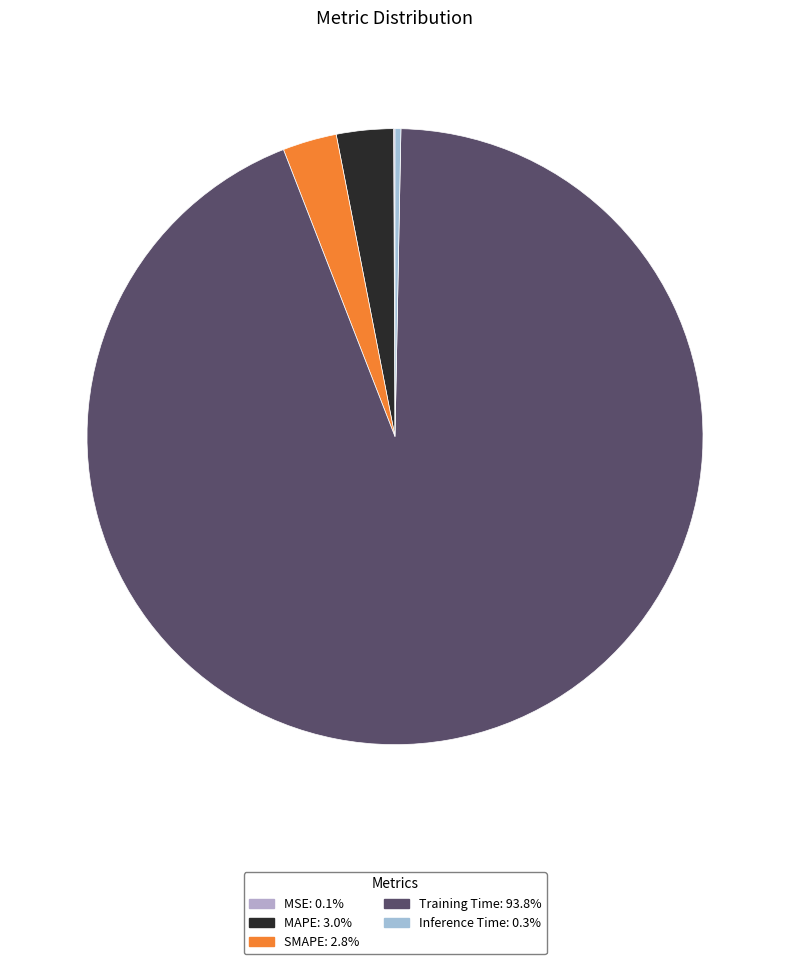

What percentage is the SMAPE slice, to the nearest percent?

3%